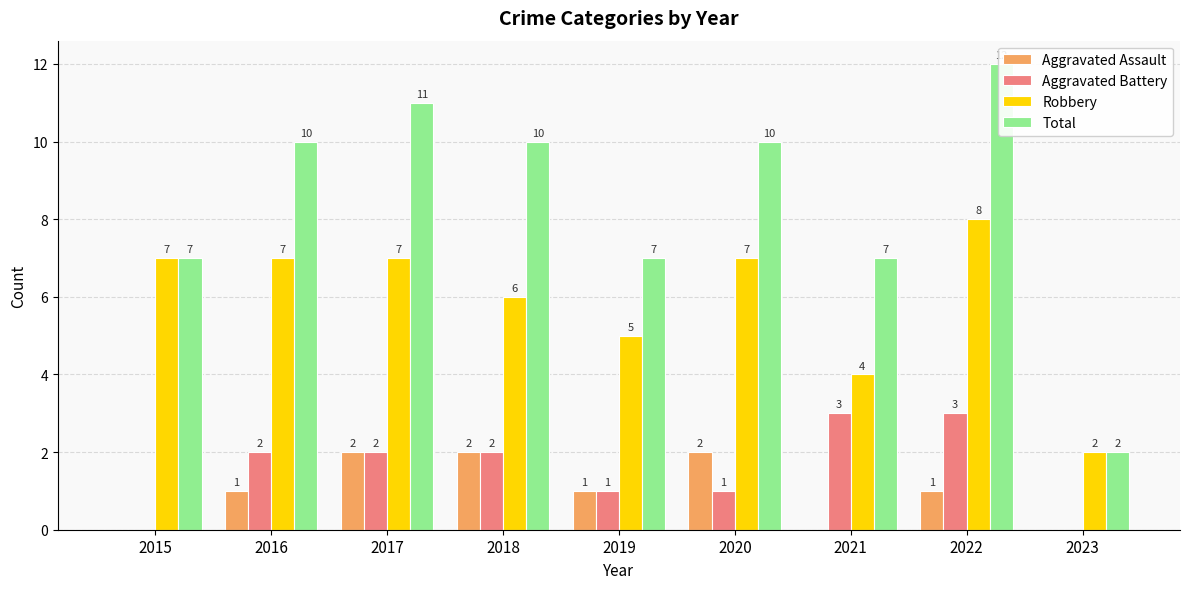

Count the number of categories in the chart.

9